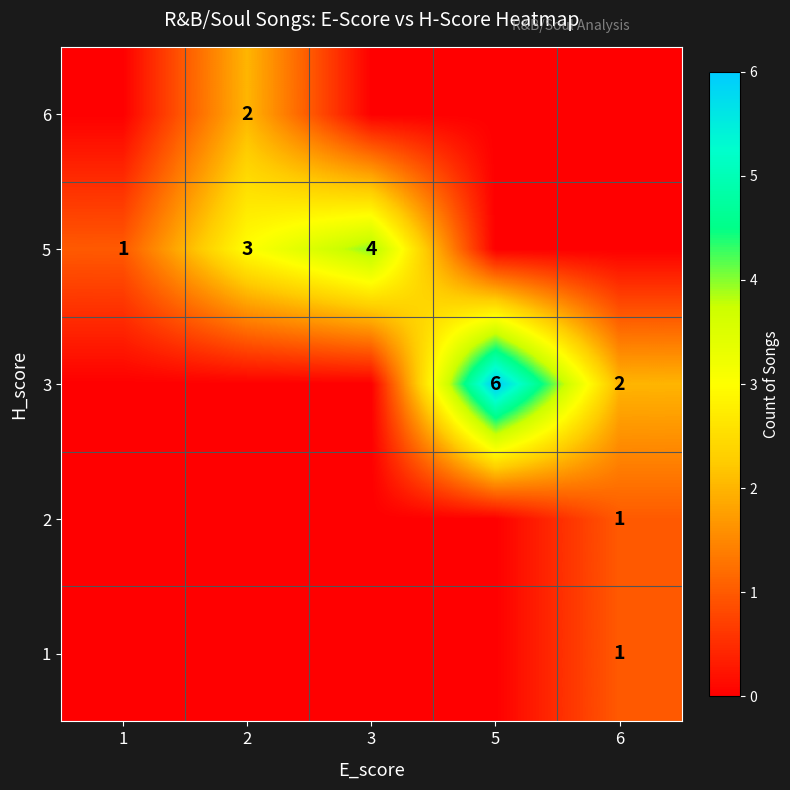

The 1 series shows 1 at 6. True or false?

True